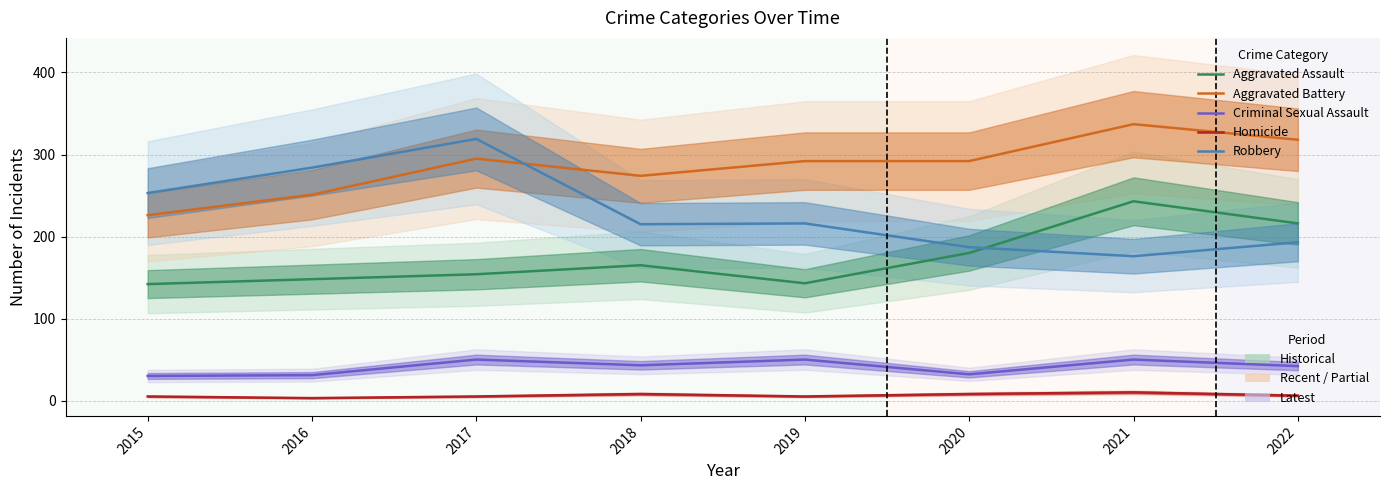

Which label corresponds to the smallest value in the chart?

2016